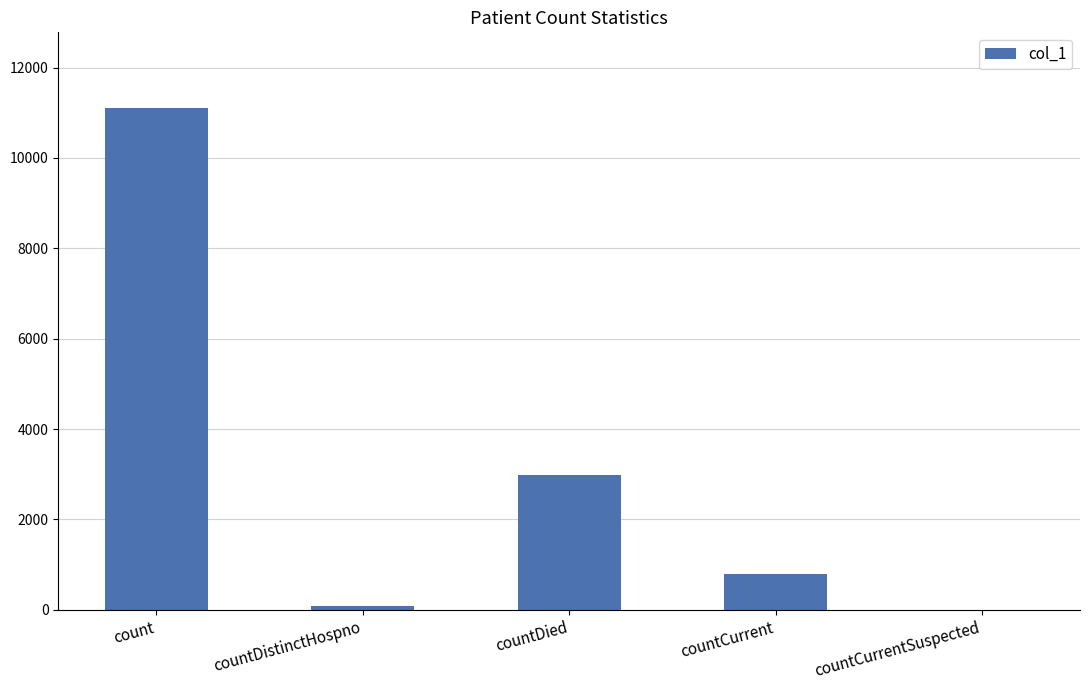

Reading right to left, transcribe all the data shown in this chart.

countCurrentSuspected=0	countCurrent=785	countDied=2994	countDistinctHospno=77	count=11113